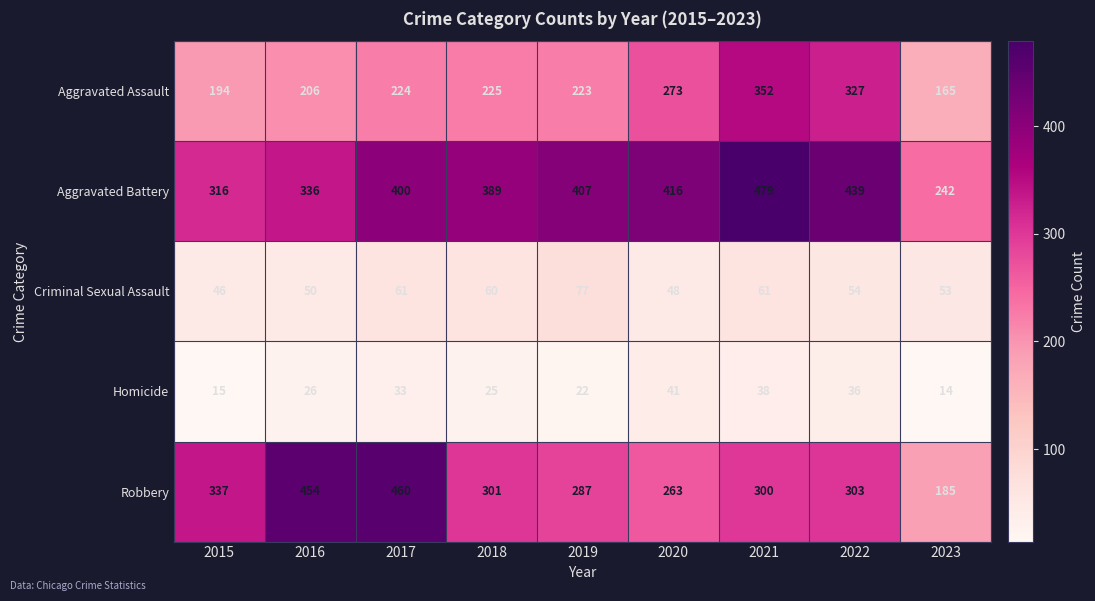

What is the total value across all series at 2018?

1000